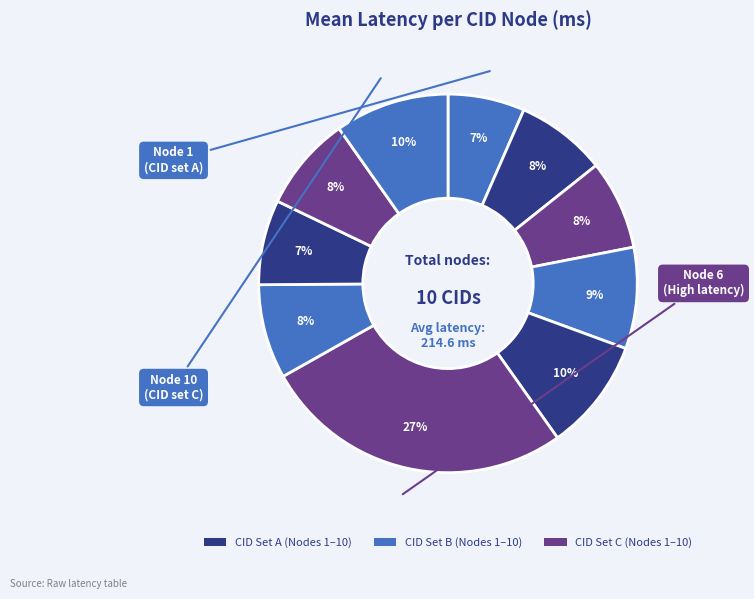

To the nearest percent, what is the difference between the largest and smallest slice percentages?

20%